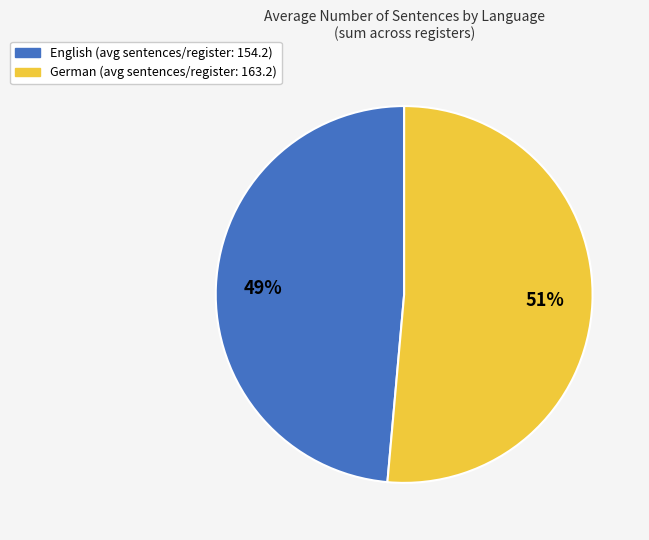

Does any single category account for the majority?

Yes